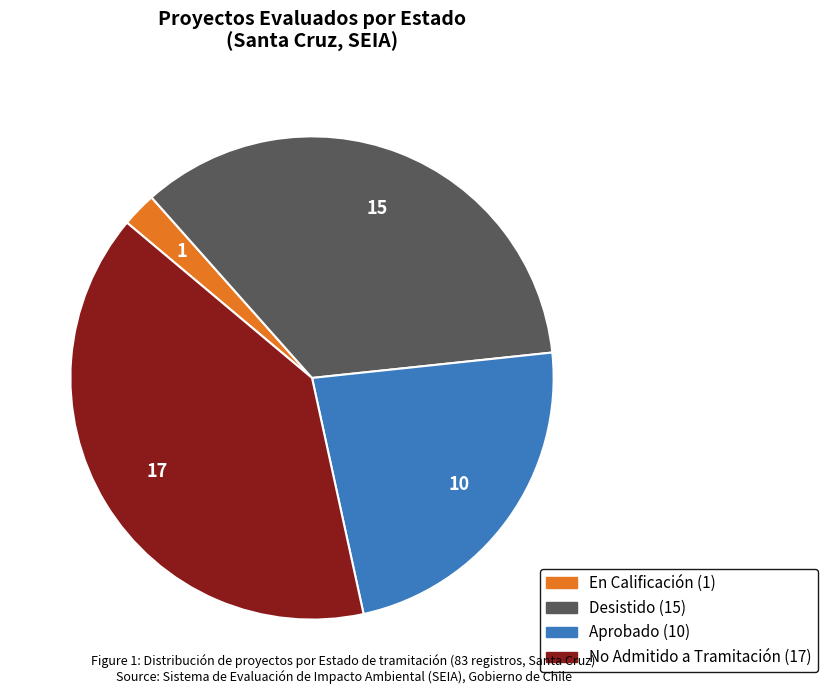

Does any single category account for the majority?

No